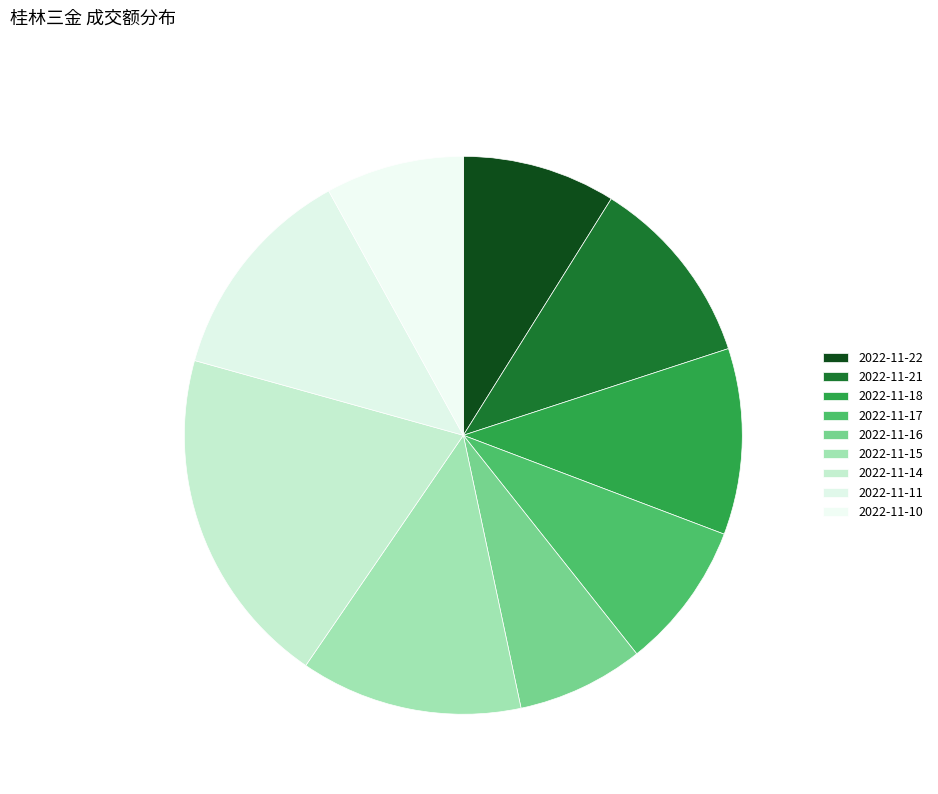

To the nearest percent, what is the combined percentage of 2022-11-17 and 2022-11-21?

20%